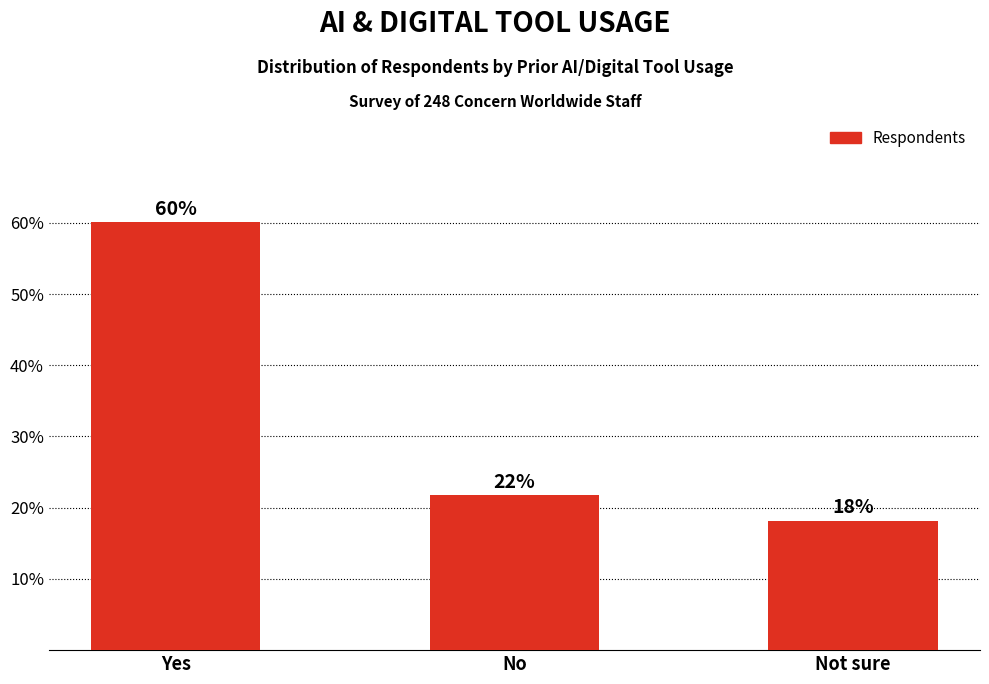

Are the bars grouped side by side (vs. stacked)?

No